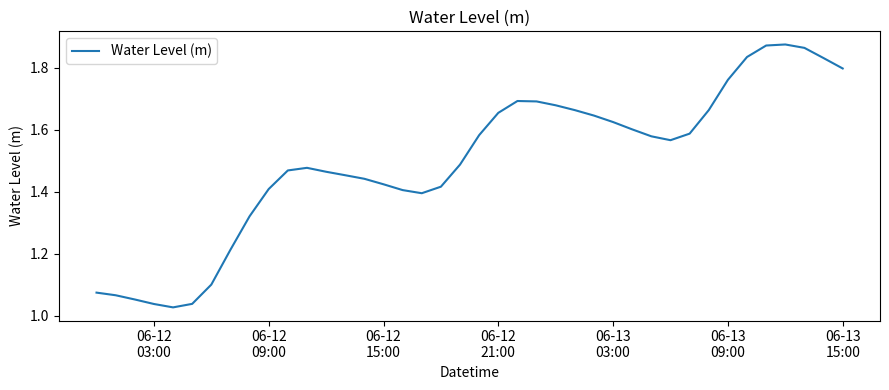

How many lines are shown in the chart?

1